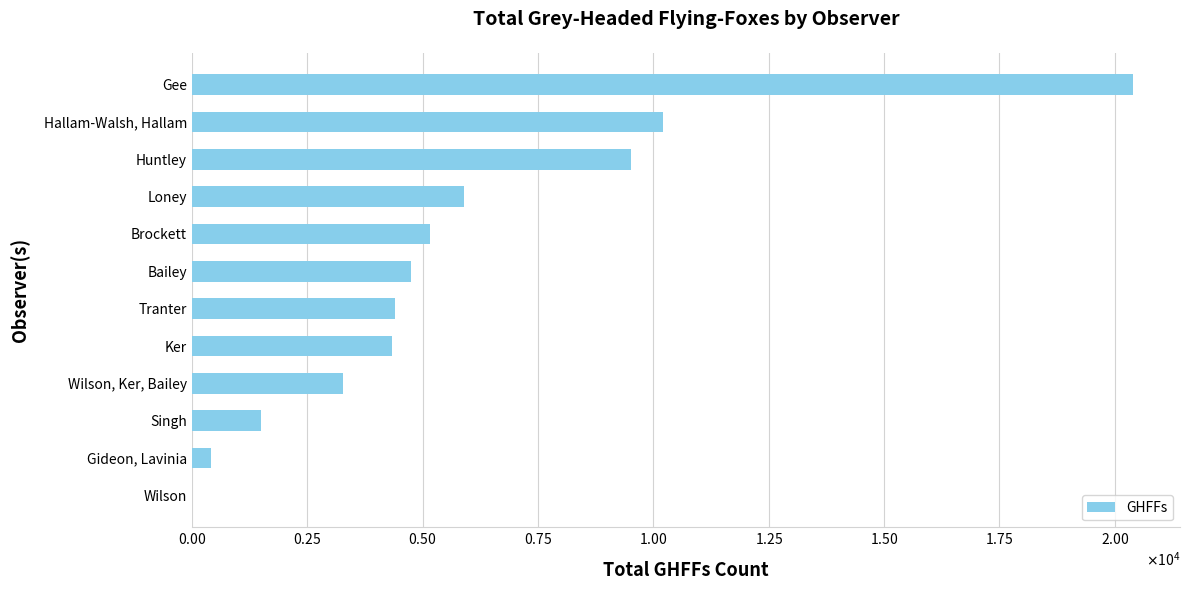

Are the bars horizontal?

Yes